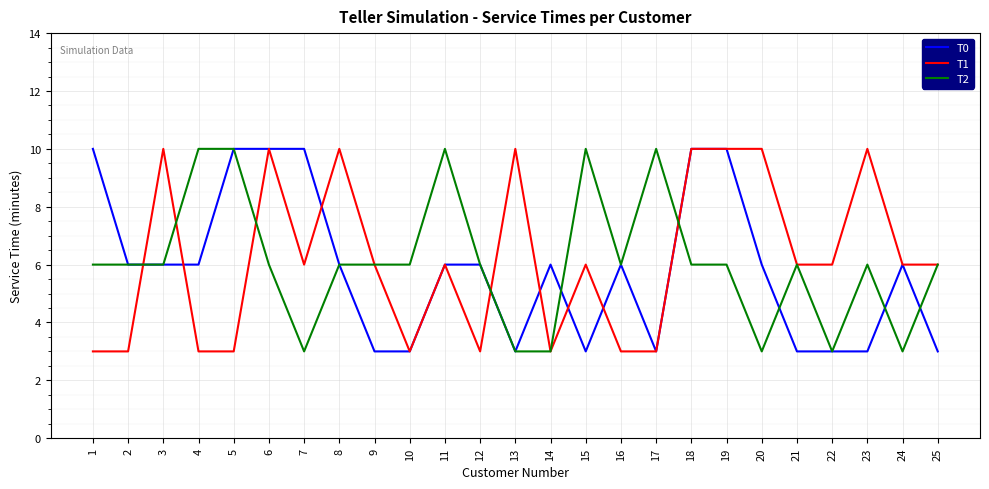

Which series changed the most between 7 and 23?

T0